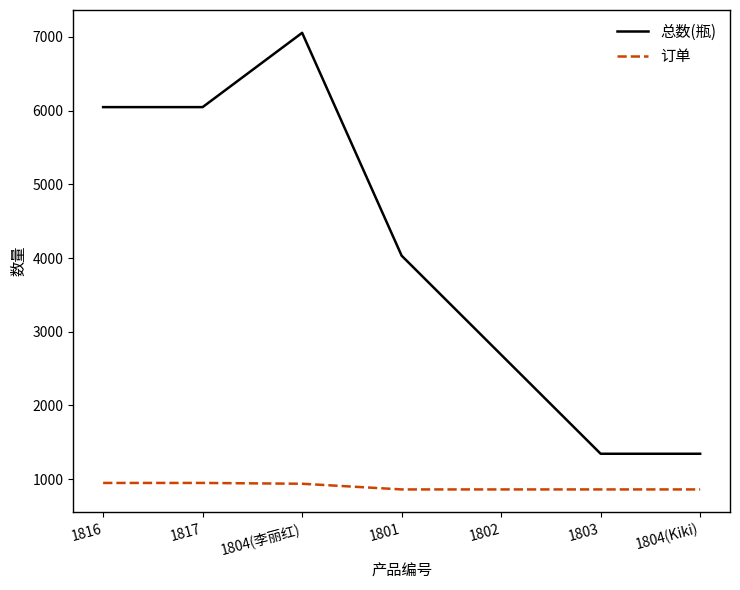

What is the sum of the 总数(瓶) values at 1801 and 1802?

6720